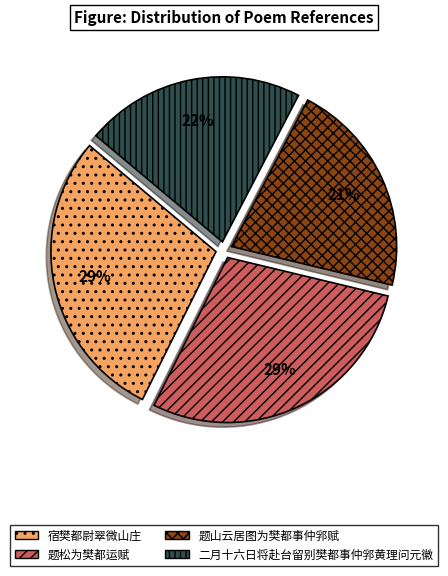

What percentage is the 题松为樊都运赋 slice, to the nearest percent?

29%